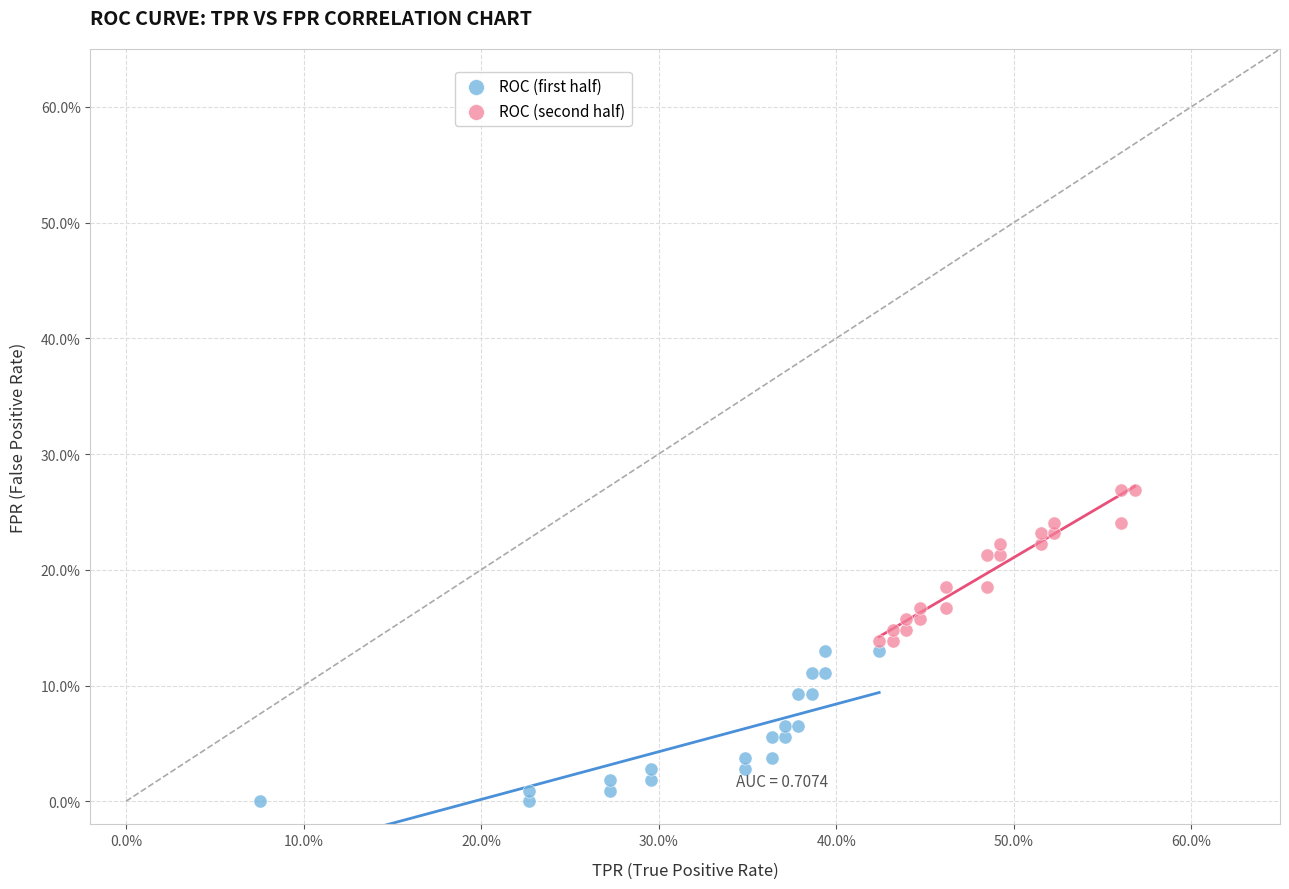

Which series reaches the maximum Y coordinate?

ROC (second half)